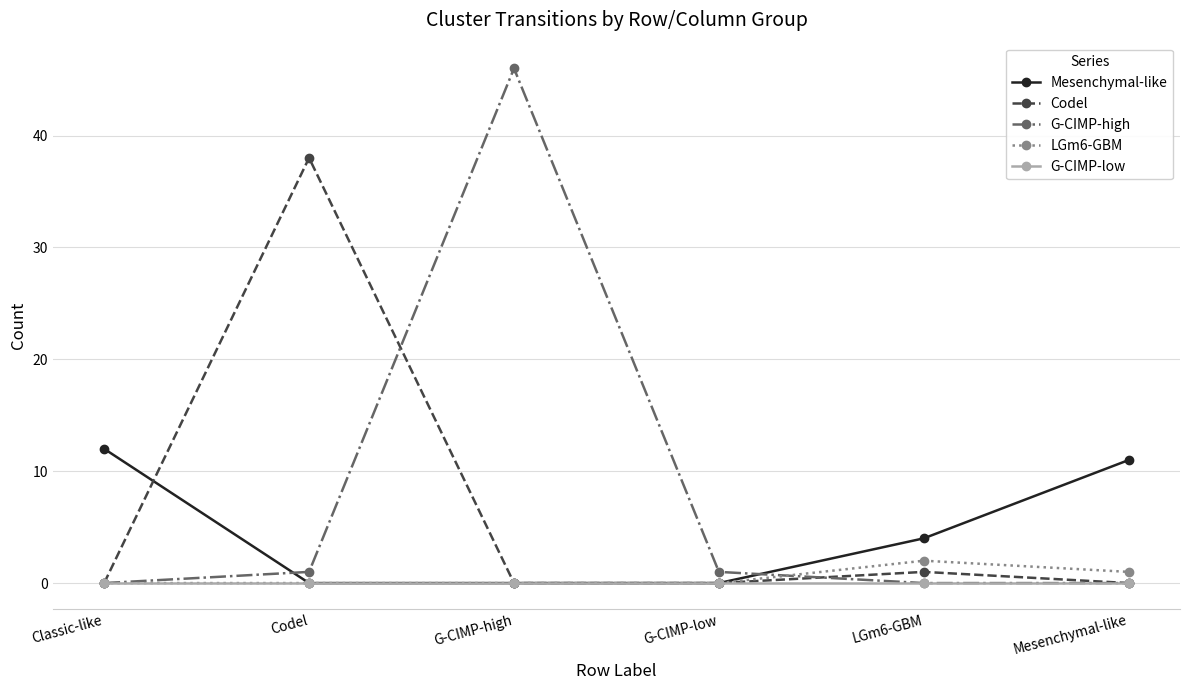

Is it true that Codel equals 0 at G-CIMP-low?

True